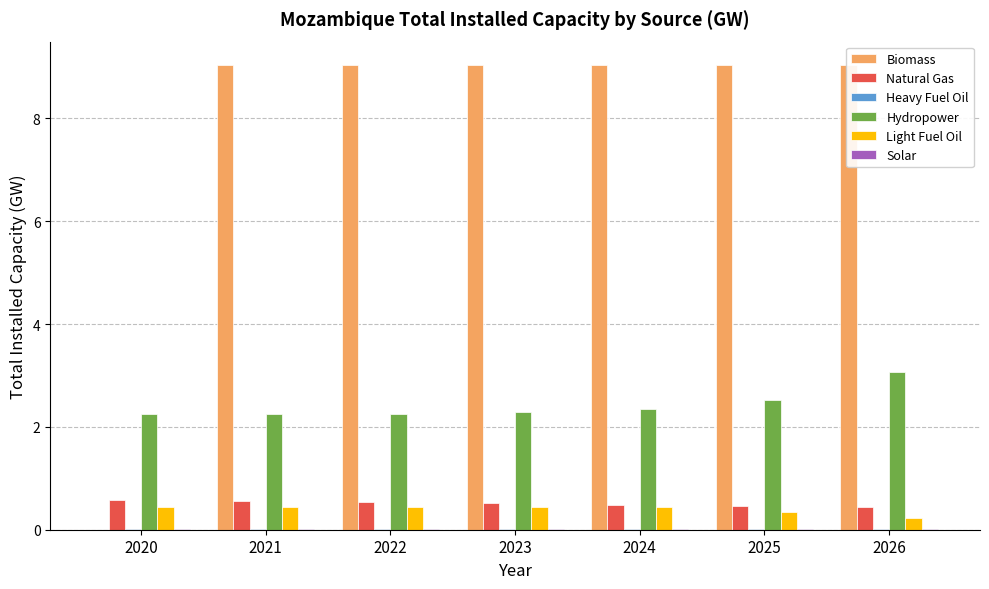

How many bars are there in total?

42